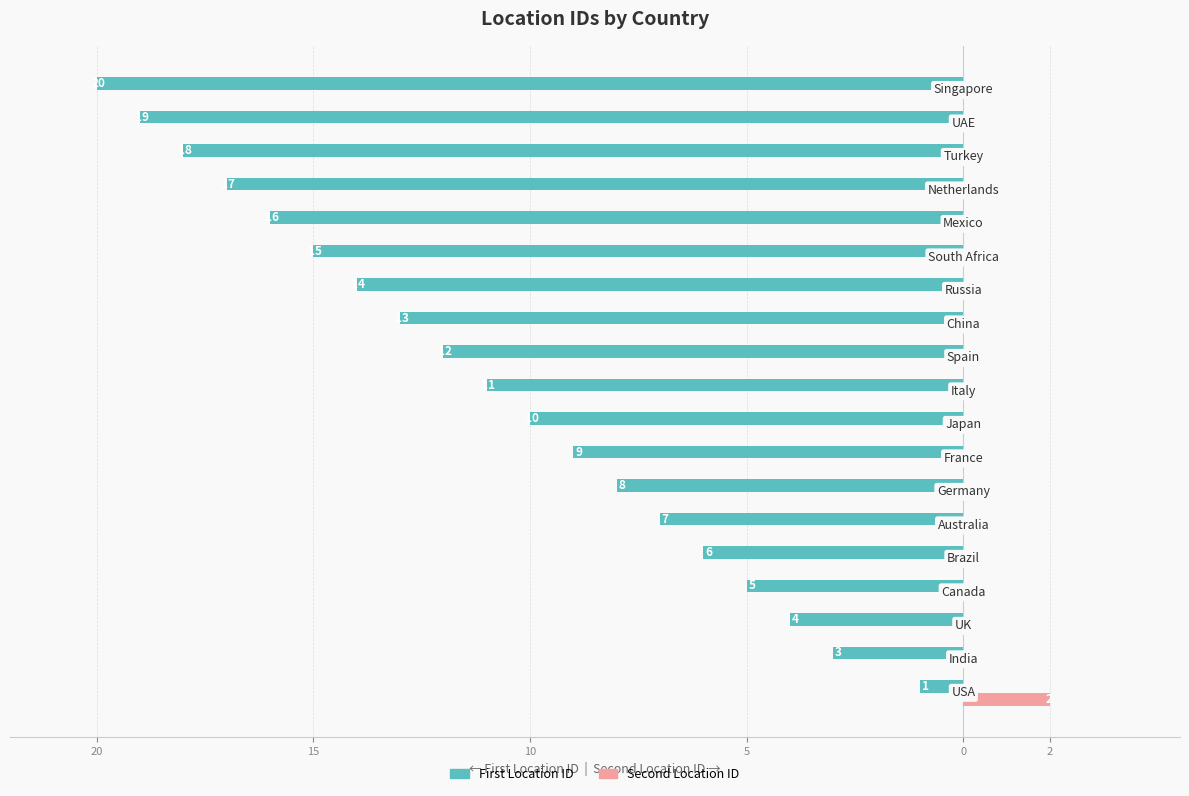

What are all the series names shown in the legend?

First Location ID, Second Location ID